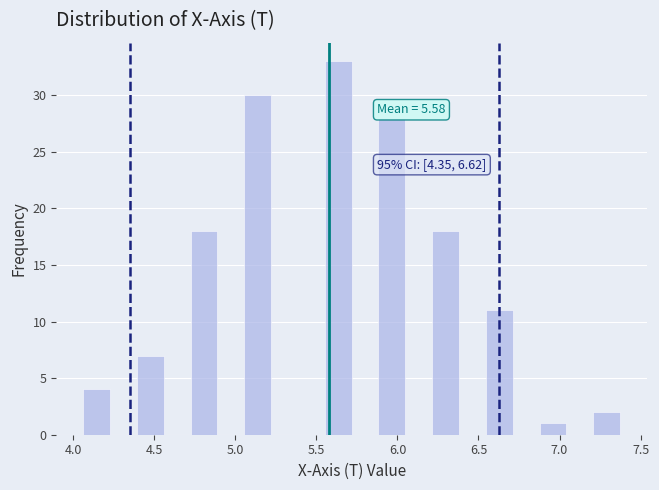

Around what value on the x-axis is the tallest bar? Give the approximate position of its centre, as read against the axis.

5.65